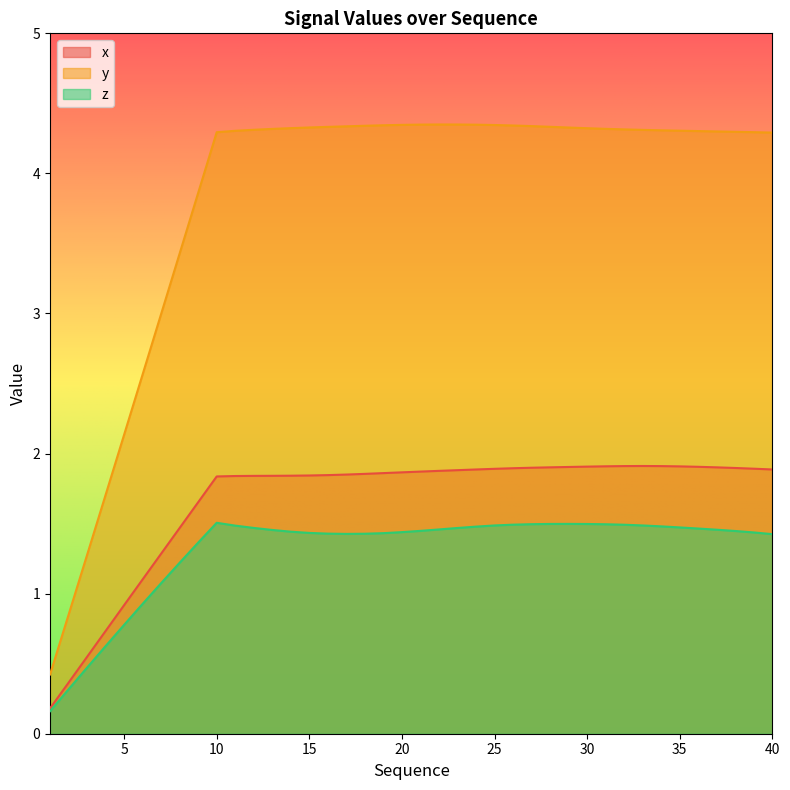

At which label does z first exceed 1?

7